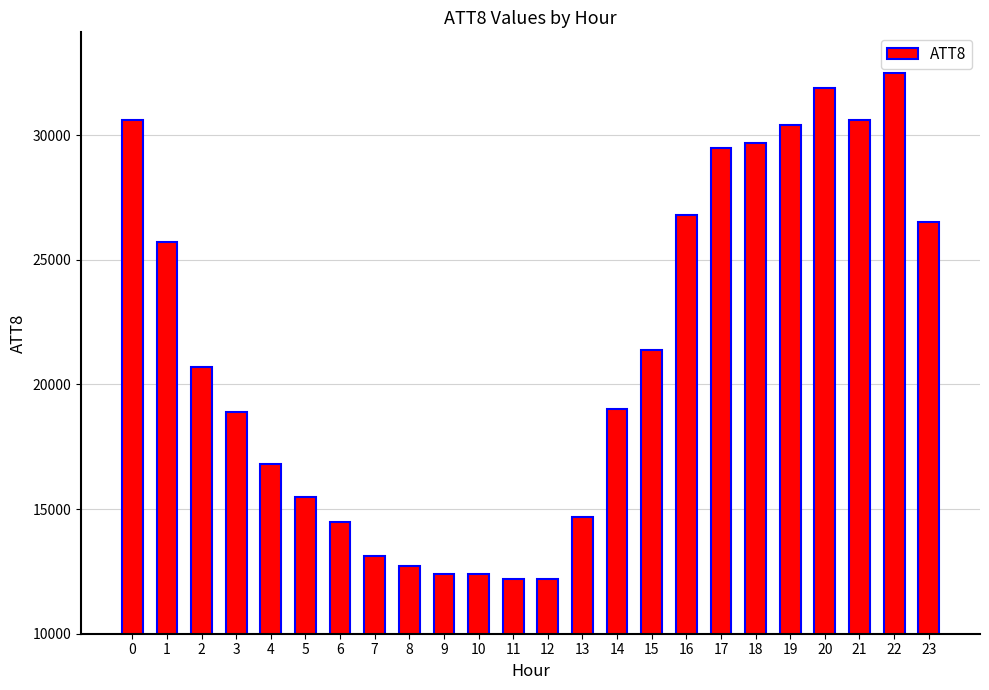

How many data points does each series have?

24